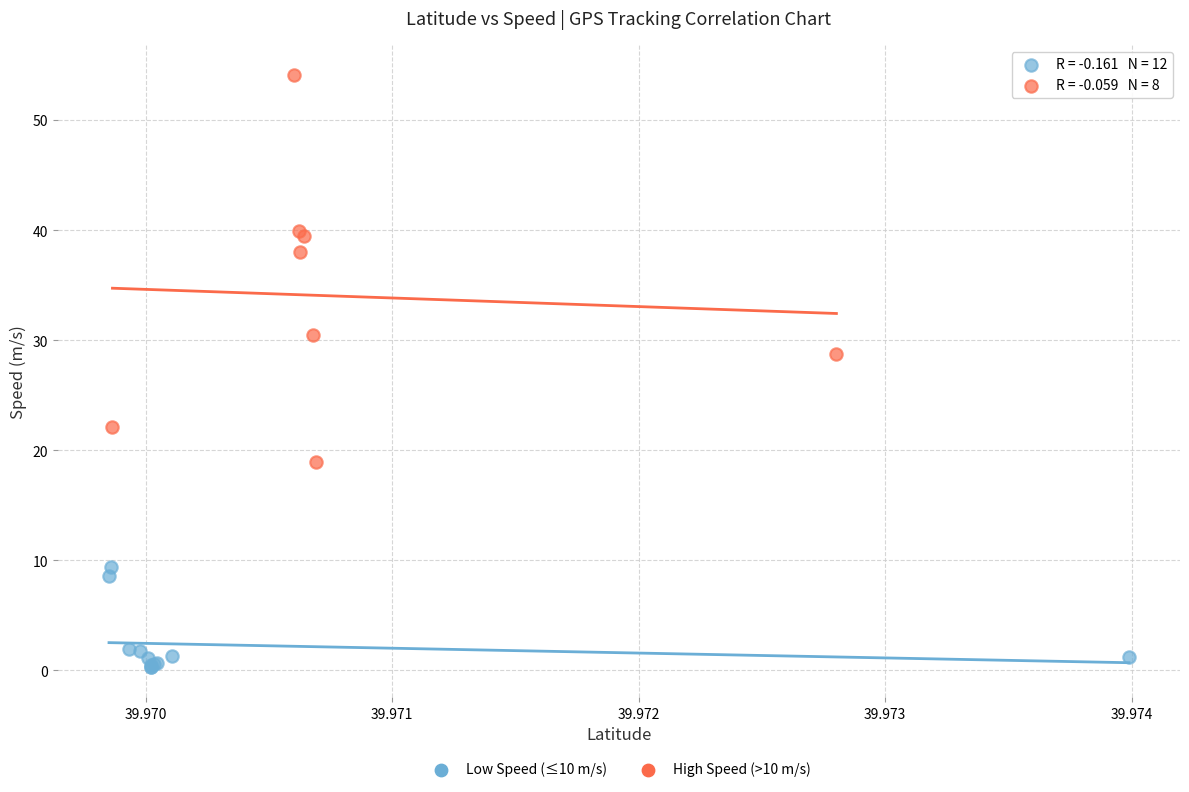

Which series reaches the minimum Y coordinate?

Low Speed (≤10 m/s)